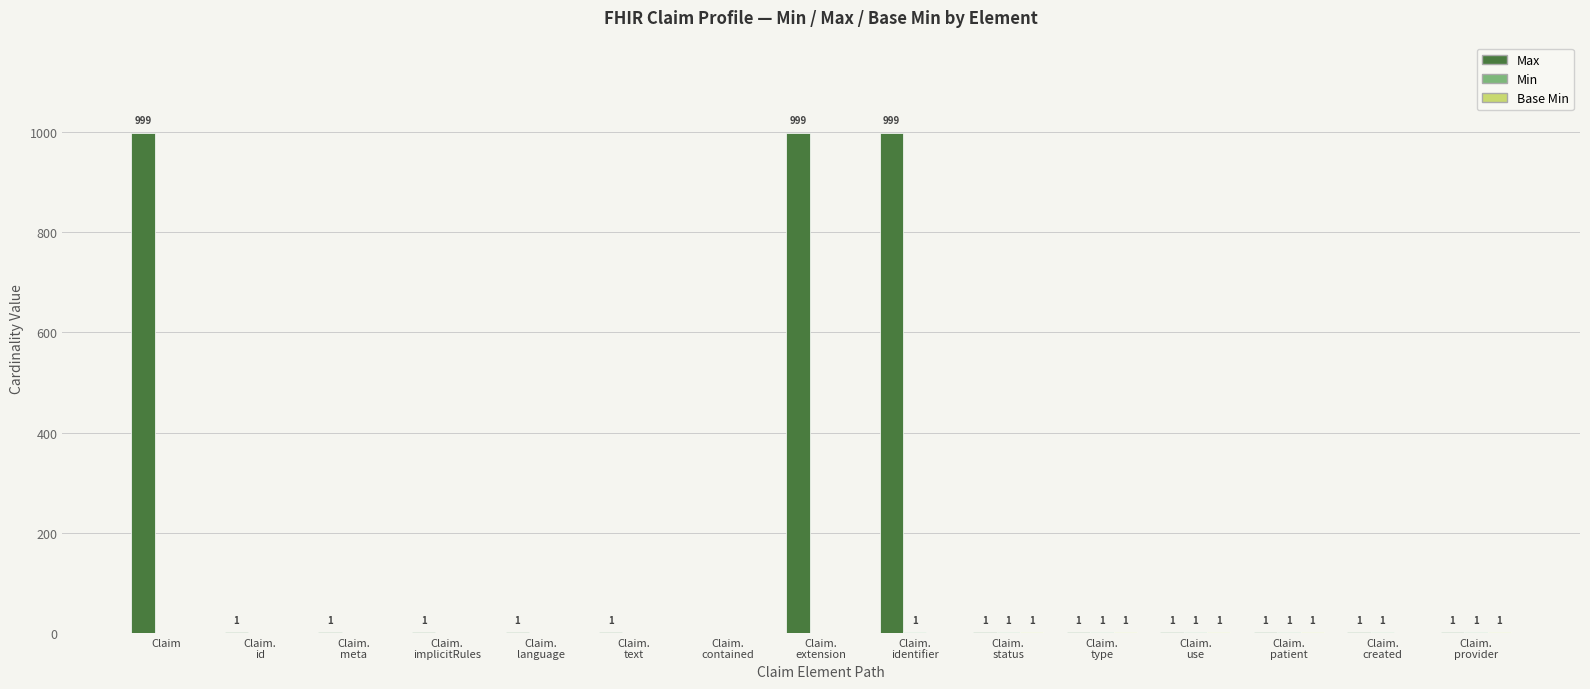

What is the sum of all Max values?

3008